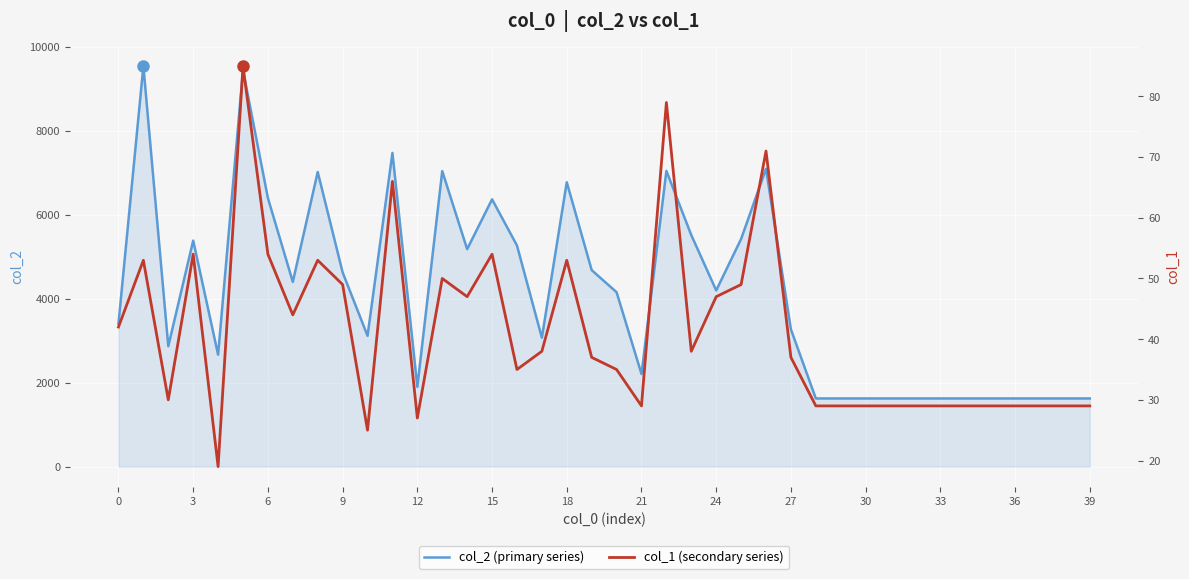

What is the difference between the maximum and minimum values in the col_2 (primary series) series?

7922